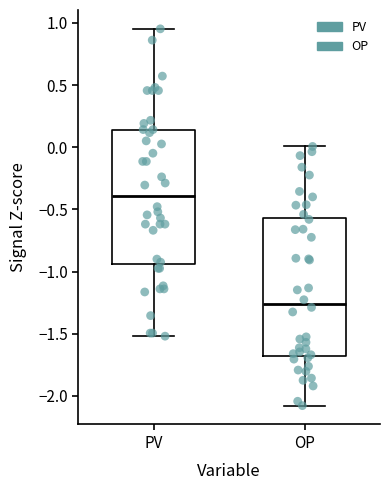

Which box's median line is the highest?

PV